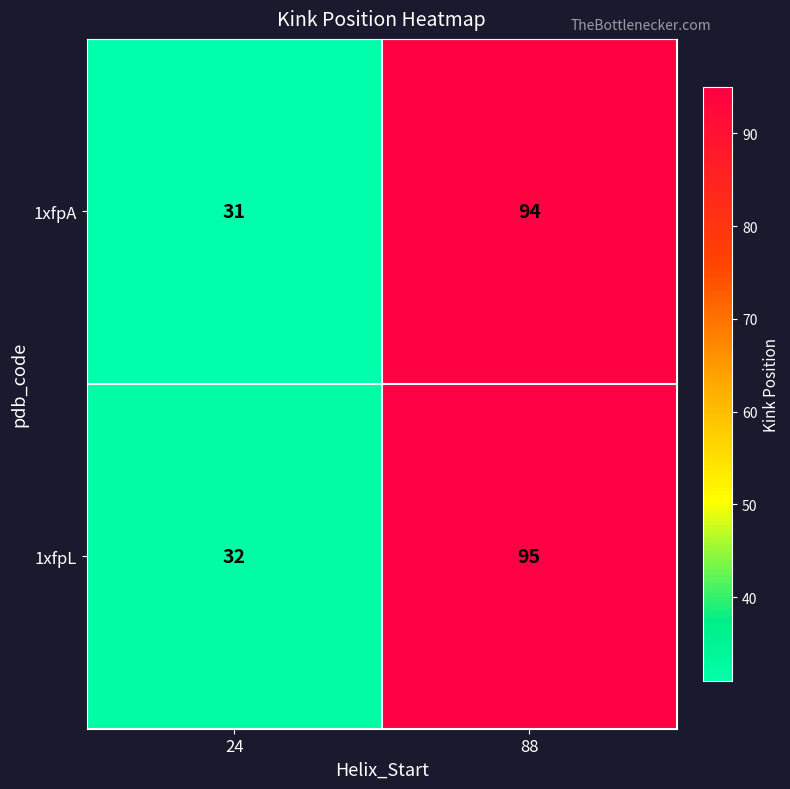

Rank the series by their average value, from highest to lowest.

1xfpL, 1xfpA